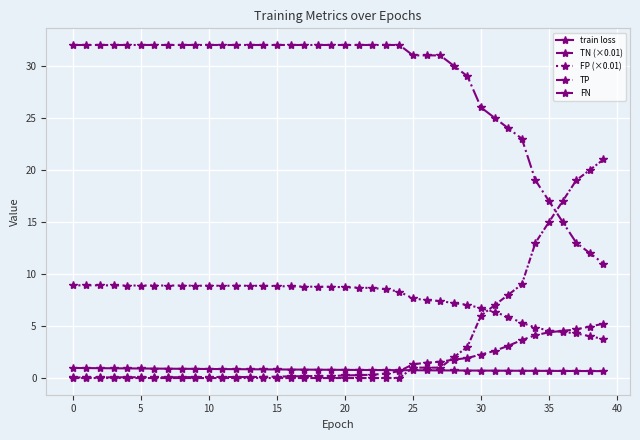

How many series are shown in this chart?

5